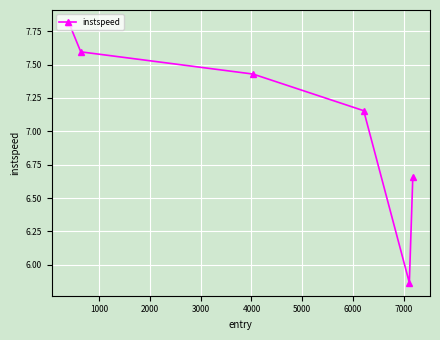

What is the maximum value shown in the chart?

7.8